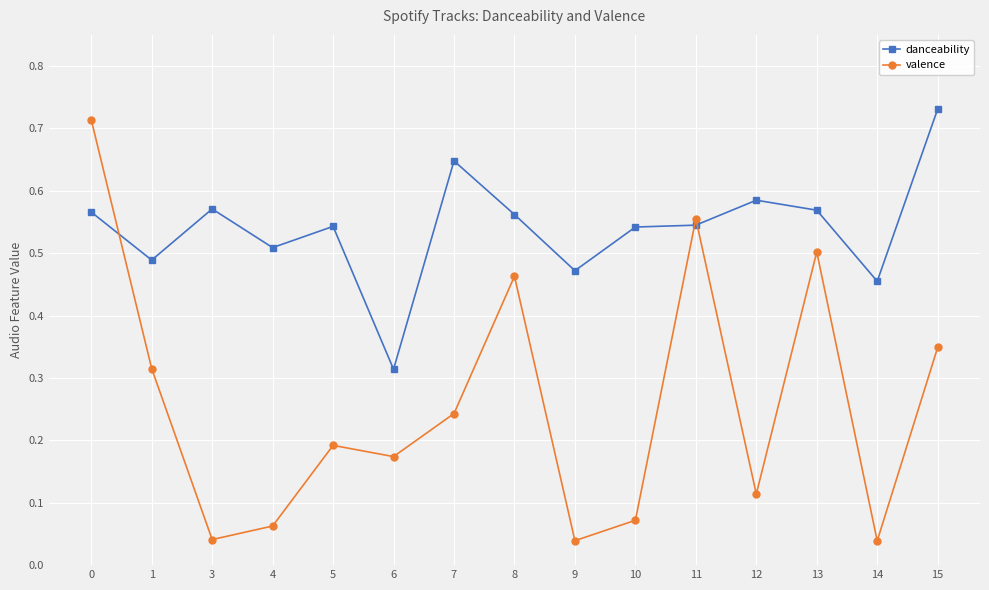

The value of valence at 13 is 0.5. True or false?

True